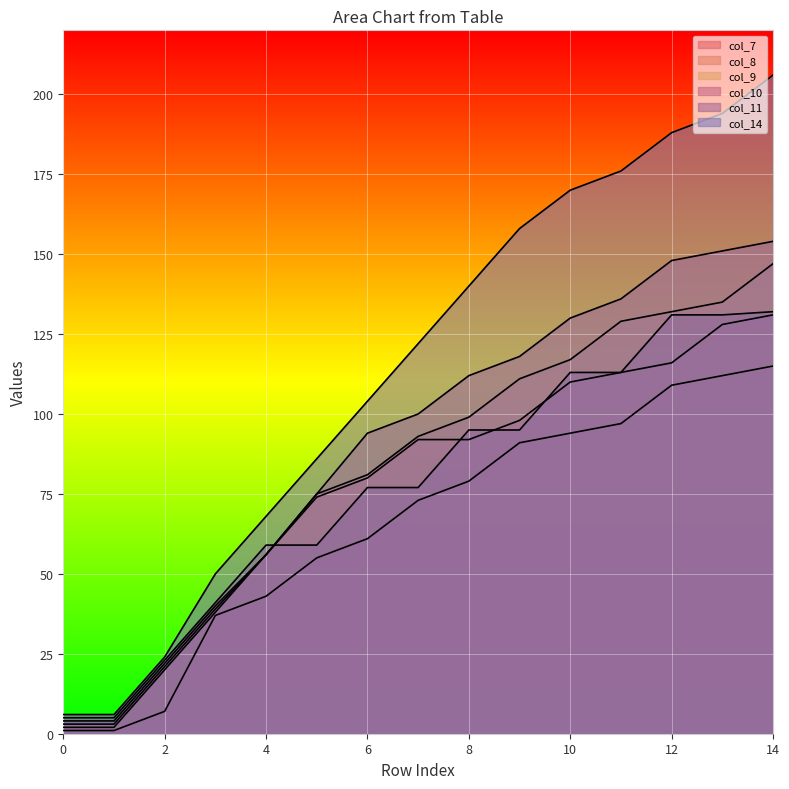

True or false: col_10 has a value of 5 at 1.

False